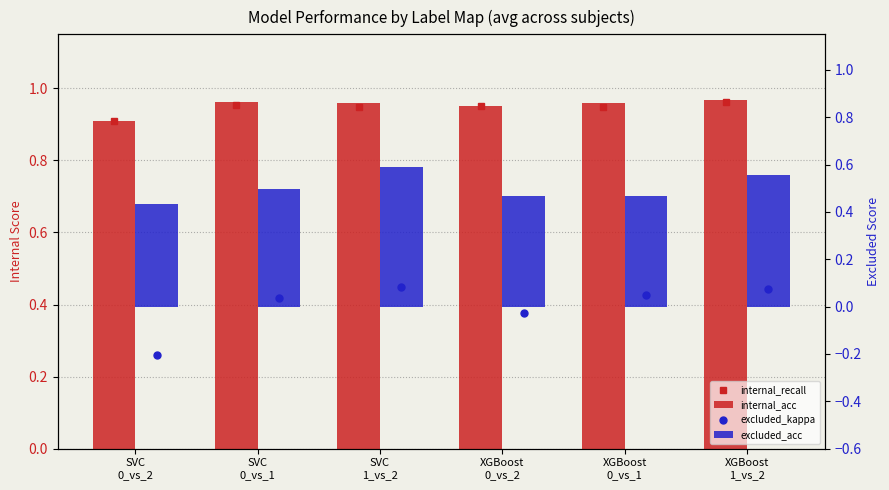

At XGBoost
0_vs_1, list the series in order from smallest to largest.

excluded_kappa, excluded_acc, internal_recall, internal_acc